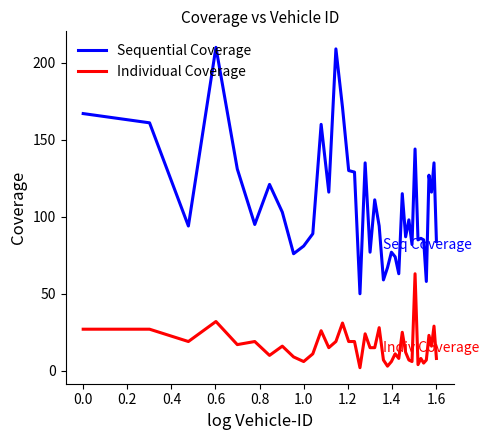

True or false: Individual Coverage has more than 2 interior local peaks.

True